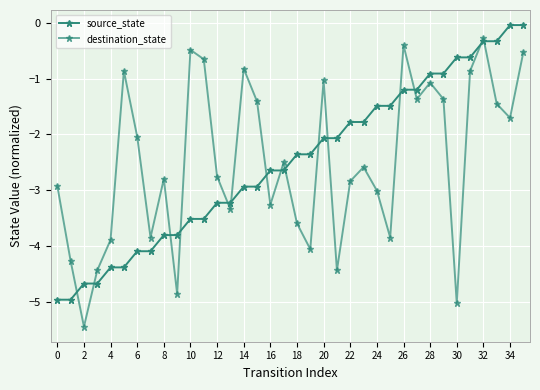

After their last crossing, which series has the higher values: source_state or destination_state?

source_state